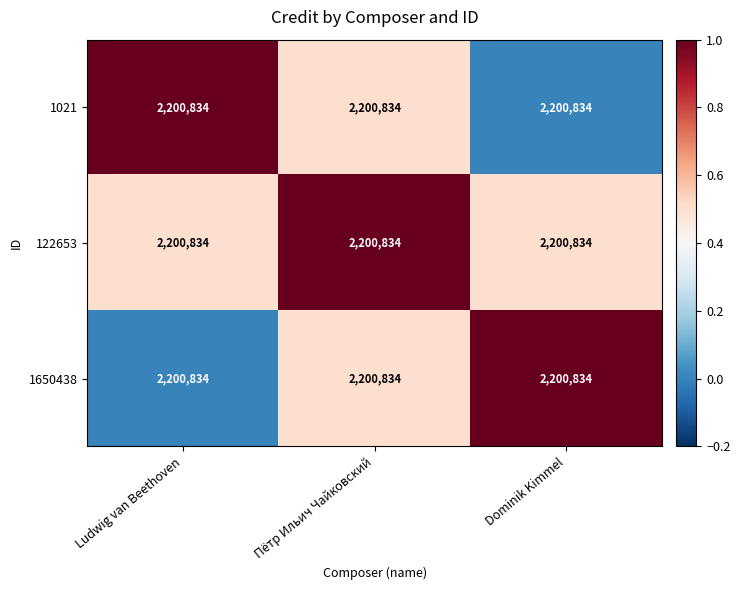

What is the difference between the 1021 values at Dominik Kimmel and Ludwig van Beethoven?

1.0